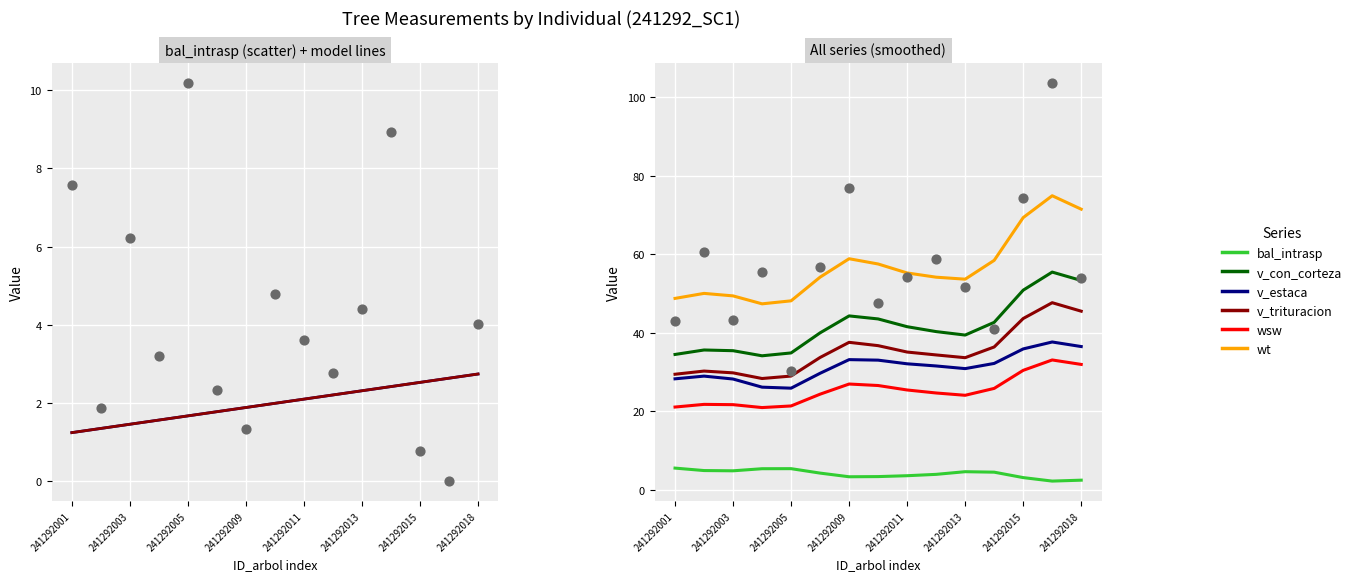

Which series reaches the maximum Y coordinate?

wt